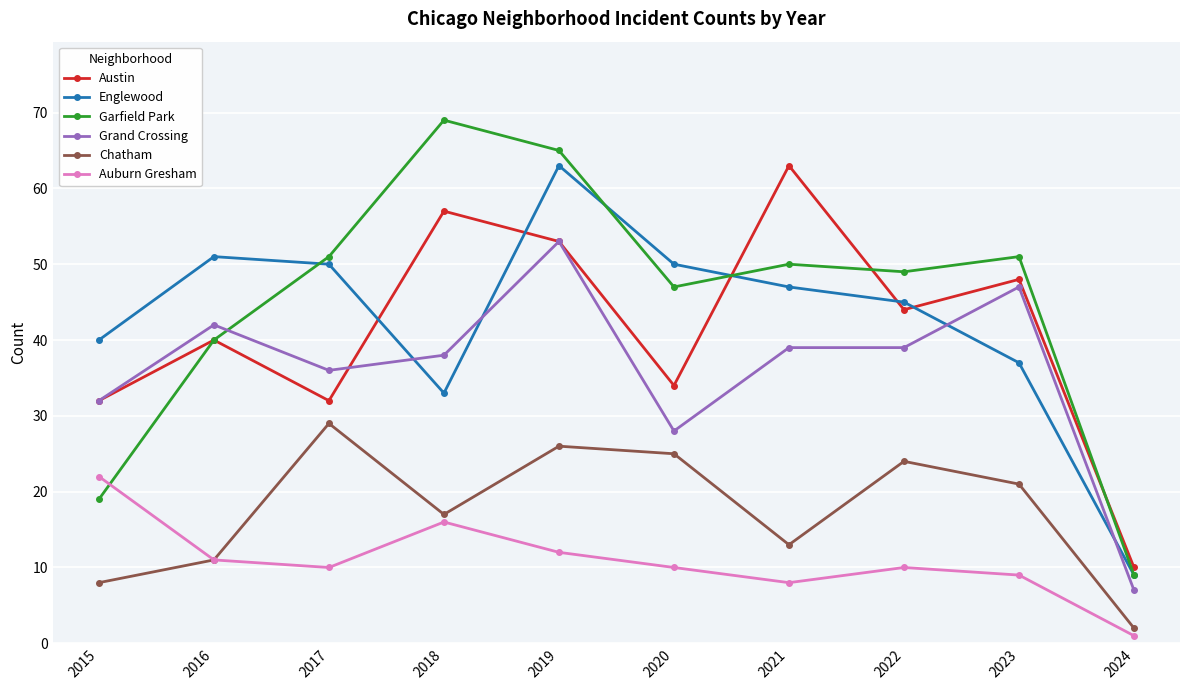

What are all the series names shown in the legend?

Austin, Englewood, Garfield Park, Grand Crossing, Chatham, Auburn Gresham